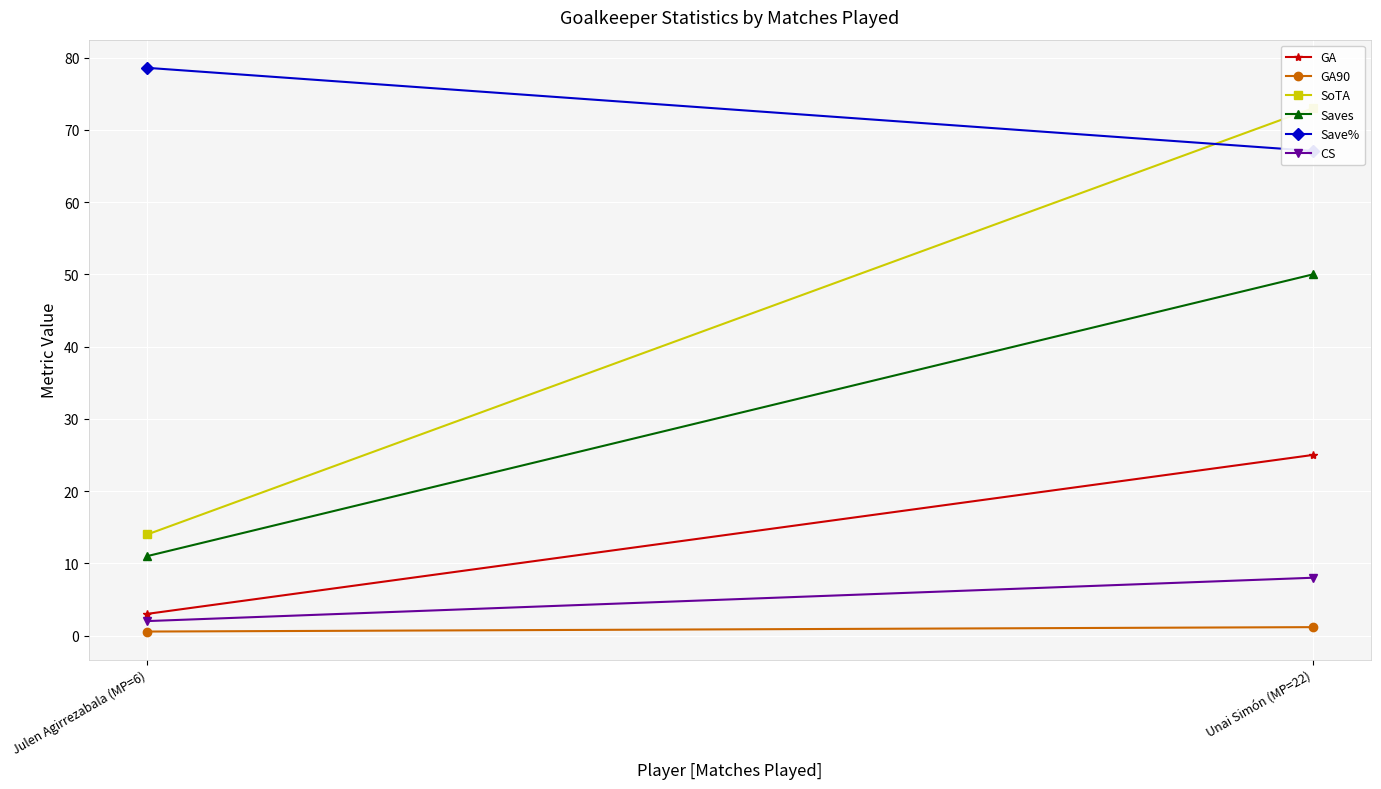

Rank the series at Unai Simón (MP=22) from highest to lowest value.

SoTA, Save%, Saves, GA, CS, GA90